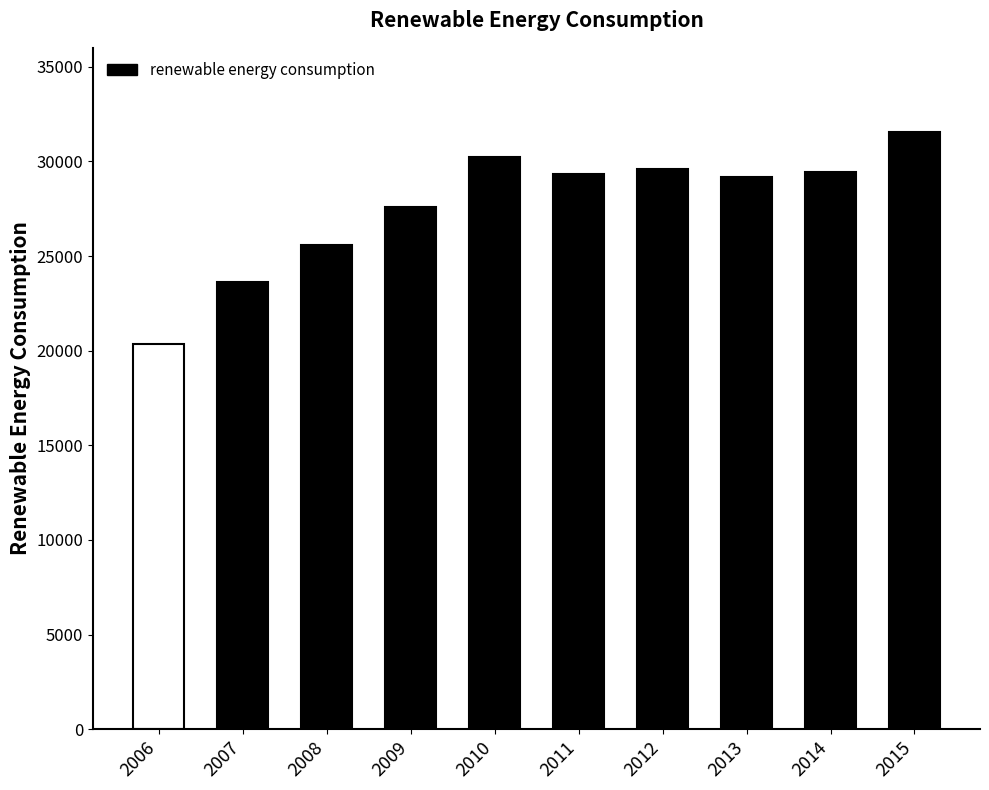

The chart shows a value of 12714.1 at 2010. True or false?

False